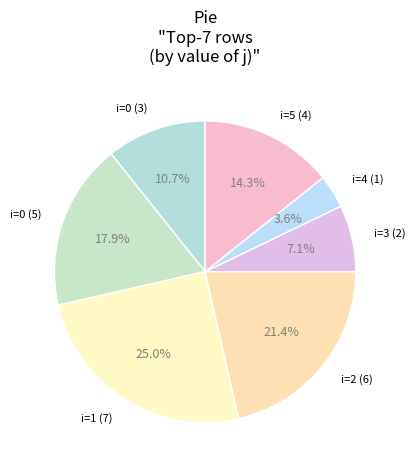

Which slice is the largest?

i=1 (7)